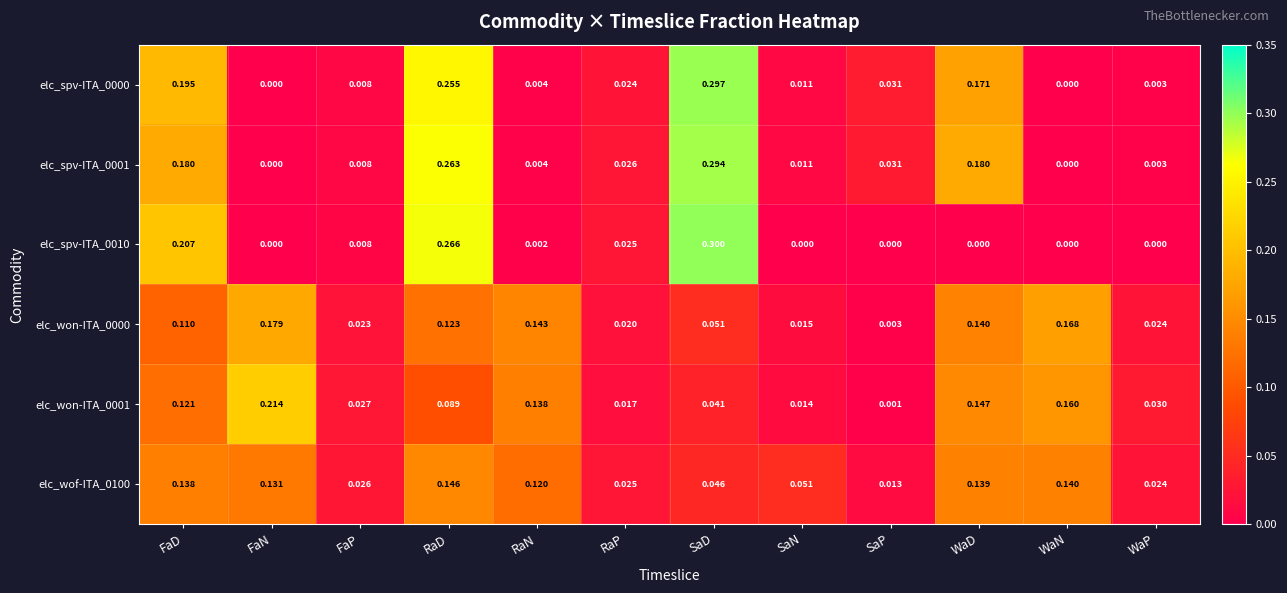

Which series has the largest range (max minus min)?

elc_spv-ITA_0010